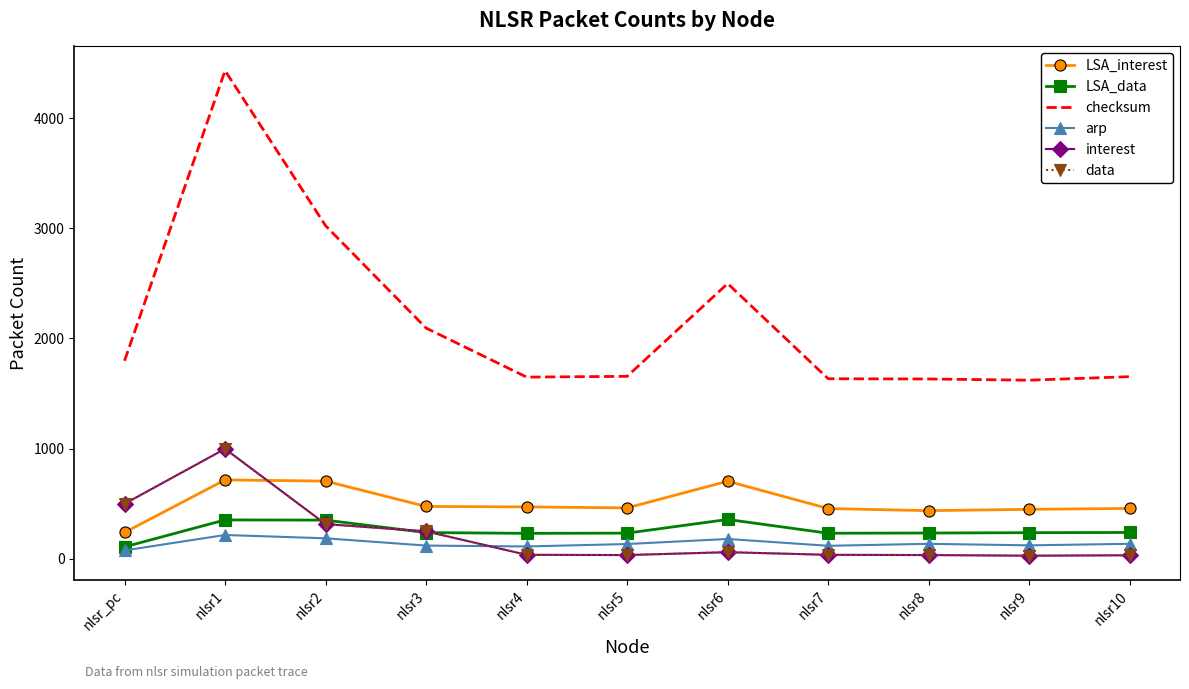

Between nlsr1 and nlsr8, which series saw the biggest shift?

checksum